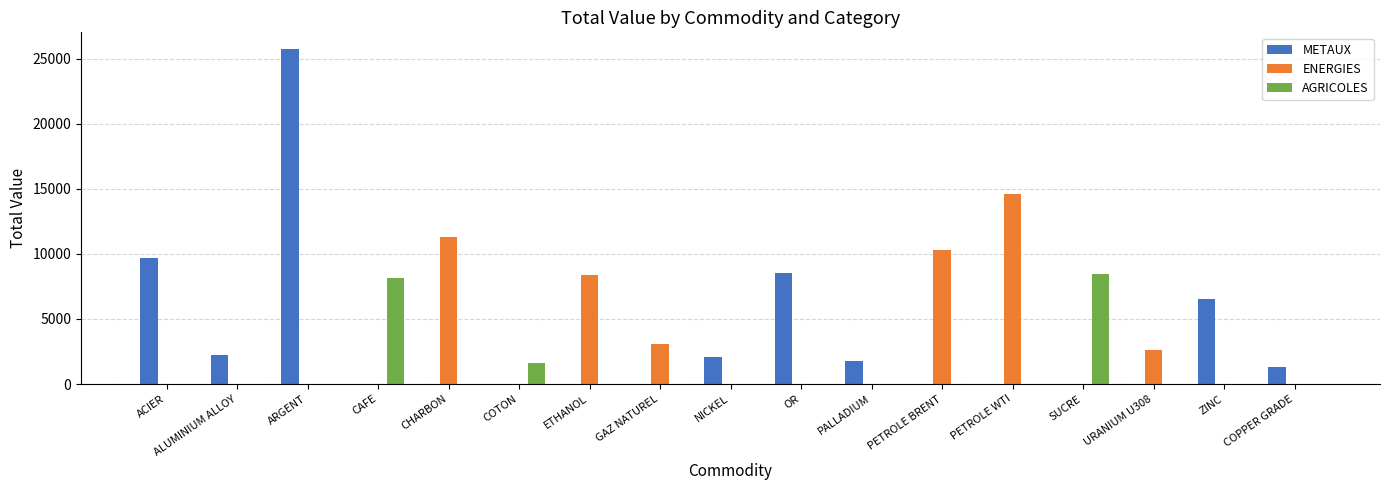

Between PALLADIUM and PETROLE BRENT, which series saw the biggest shift?

ENERGIES